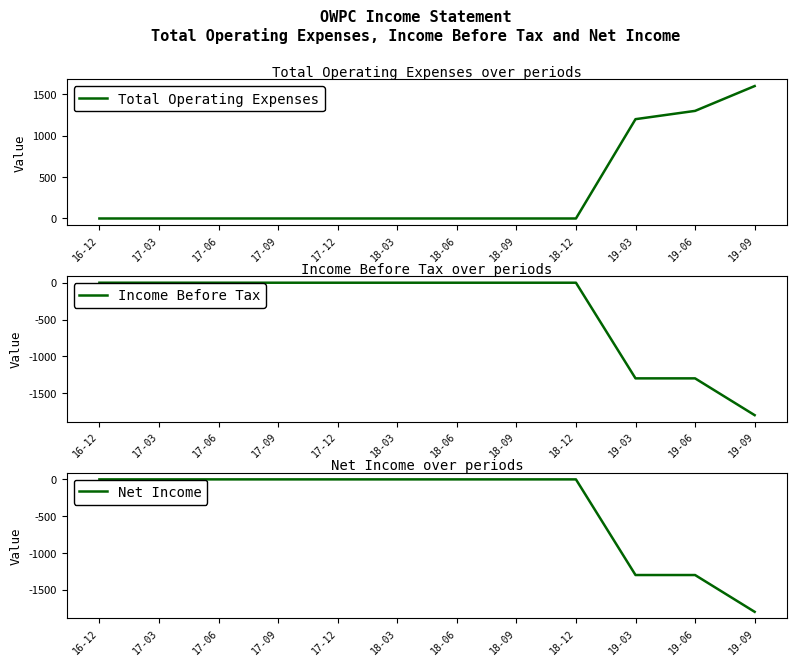

What is the difference between the highest and lowest values at 19-09?

3400